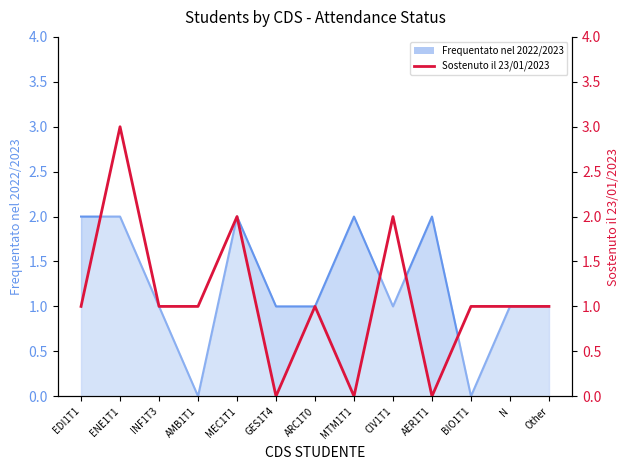

How many values are between 1 and 2?

9